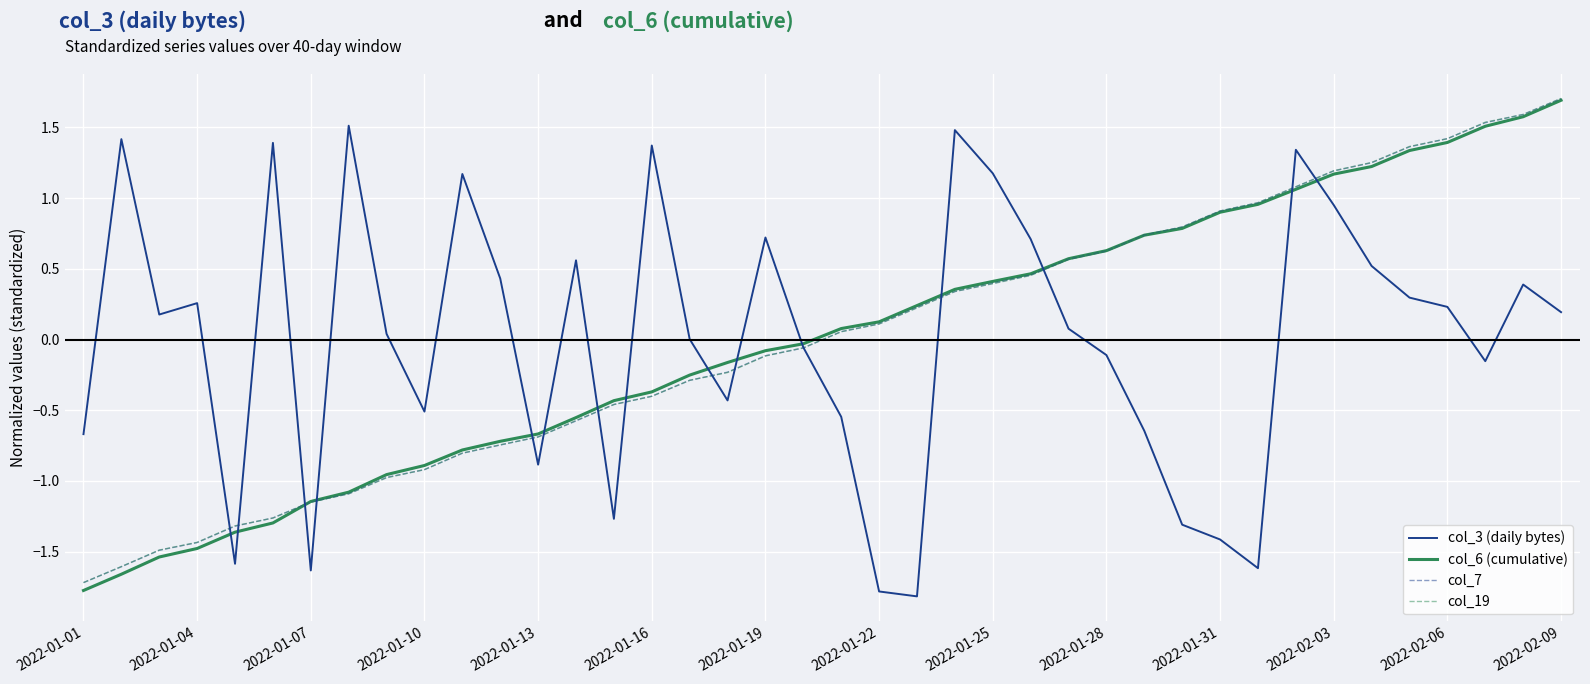

What is the minimum value for col_6 (cumulative)?

-1.8